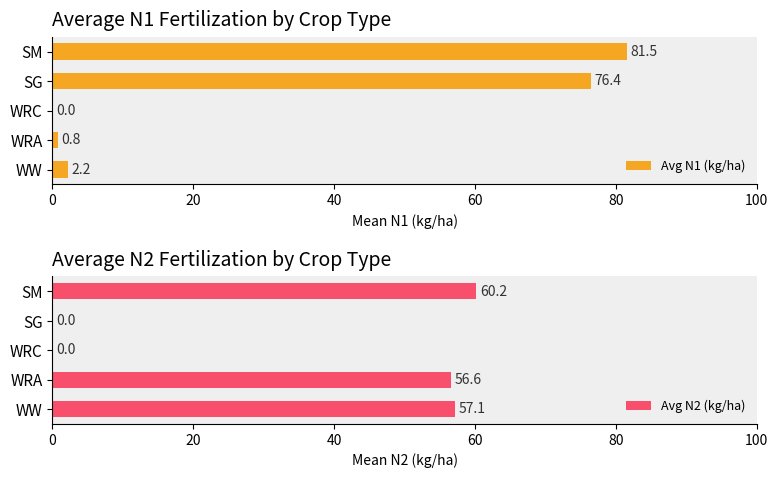

The value of Avg N1 (kg/ha) at SM is 146.4. True or false?

False